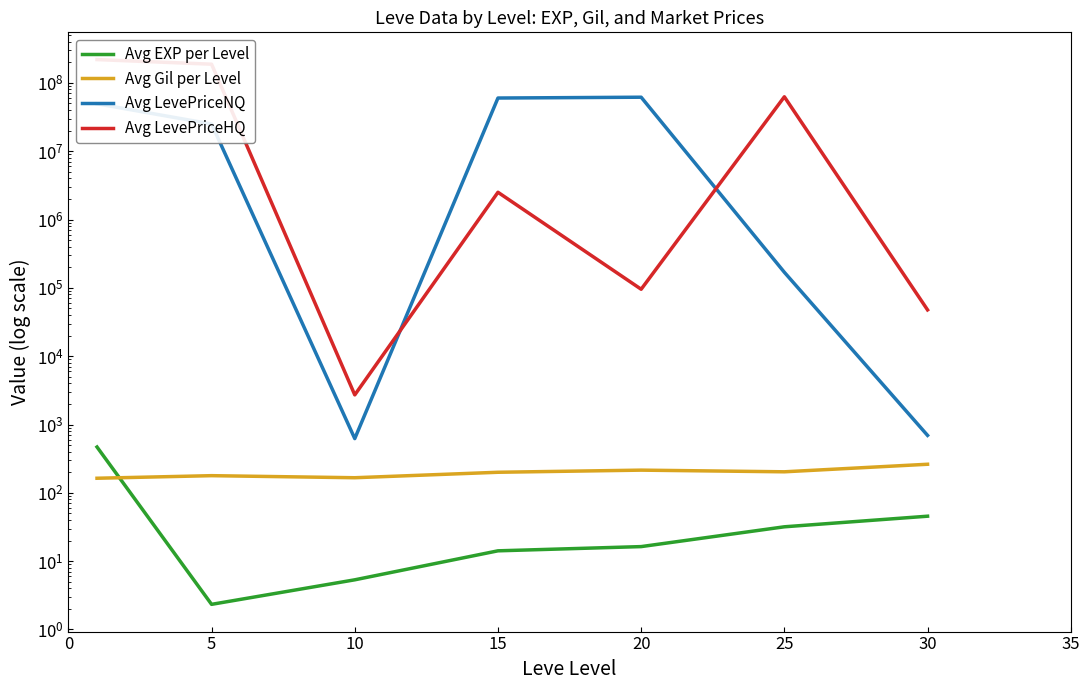

Which series has the widest spread of values?

Avg LevePriceHQ